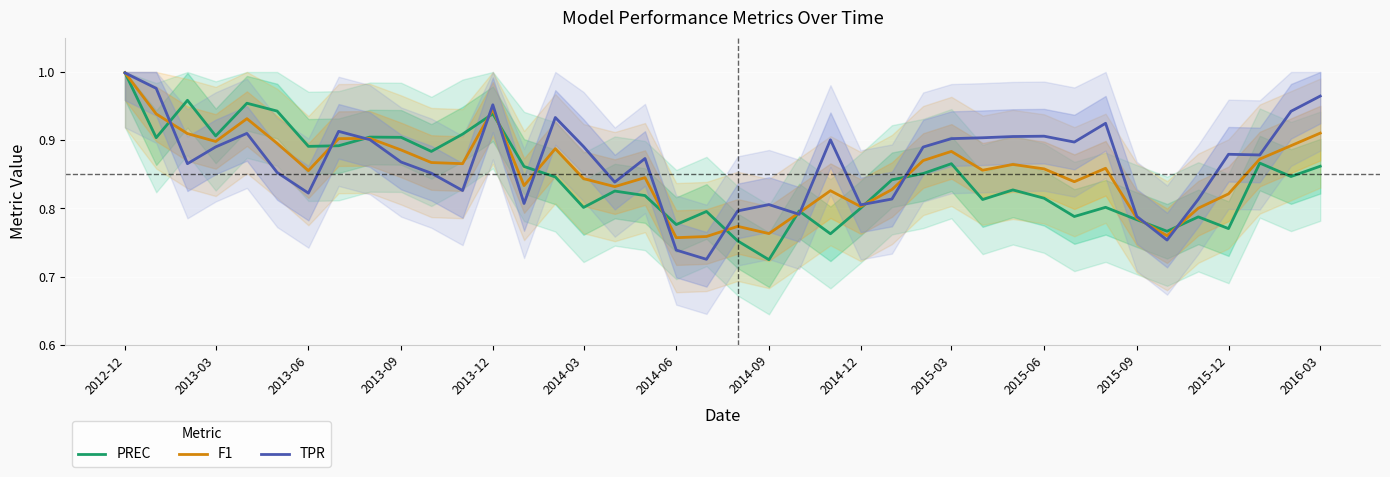

Which category has the highest value in the TPR series?

2012-12